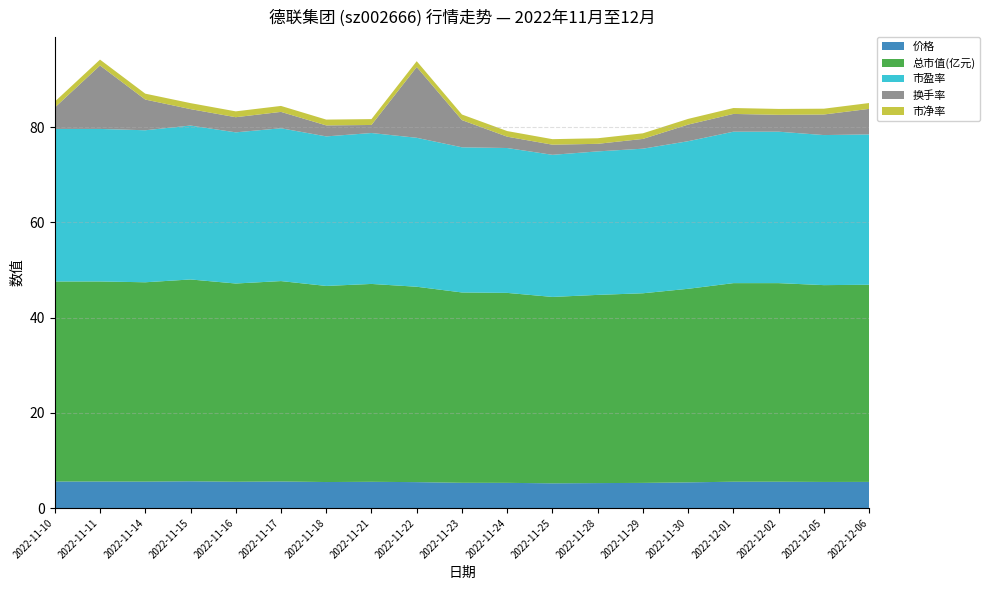

Reading left to right, what are all the values shown in this chart?

价格: 5.6	5.6	5.5	5.6	5.5	5.6	5.5	5.5	5.4	5.3	5.3	5.2	5.2	5.3	5.4	5.5	5.5	5.5	5.5
总市值(亿元): 42.0	42.0	41.9	42.4	41.6	42.1	41.2	41.6	41.0	40.0	39.9	39.1	39.5	39.8	40.7	41.7	41.7	41.3	41.4
市盈率: 32.0	32.0	31.9	32.3	31.8	32.1	31.4	31.7	31.3	30.5	30.4	29.9	30.1	30.4	31.0	31.8	31.8	31.5	31.6
换手率: 4.5	13.3	6.5	3.5	3.2	3.4	2.3	1.7	14.9	5.7	2.4	2.1	1.6	2.0	3.5	3.7	3.5	4.3	5.4
市净率: 1.2	1.2	1.2	1.3	1.2	1.2	1.2	1.2	1.2	1.2	1.2	1.2	1.2	1.2	1.2	1.2	1.2	1.2	1.2